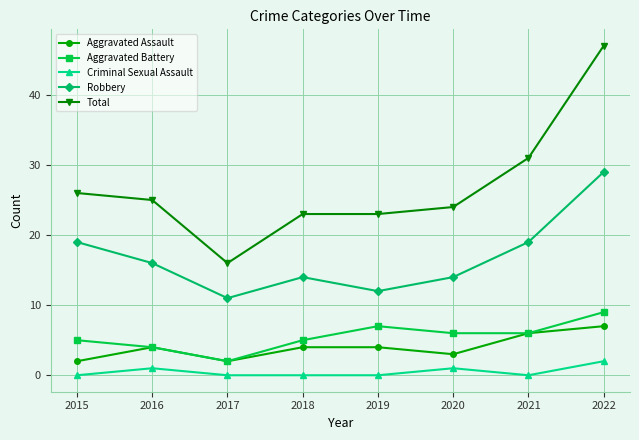

What is the difference between the maximum and minimum values in the Robbery series?

18